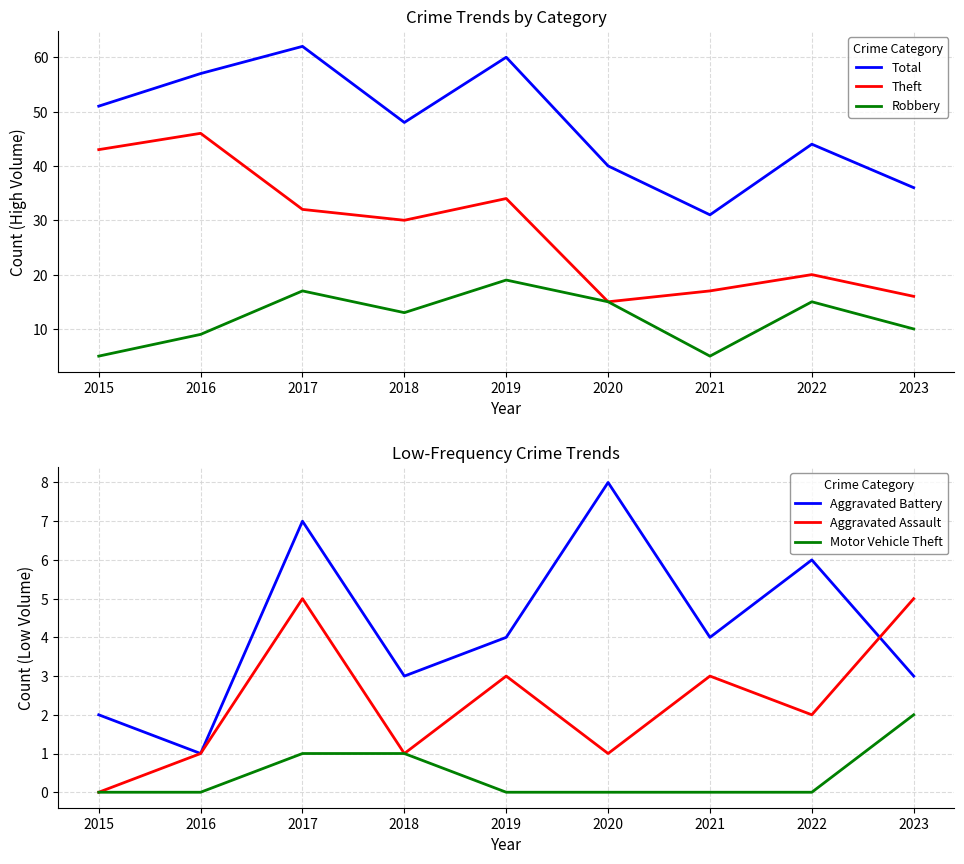

True or false: Robbery and Total intersect in this chart.

False